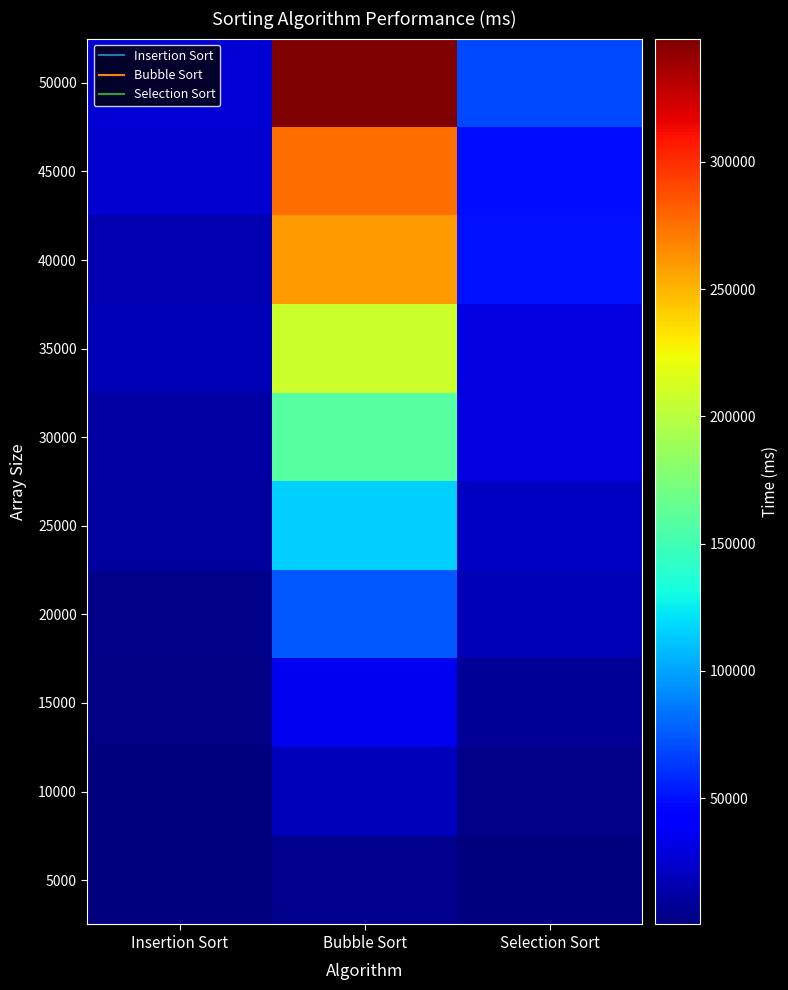

What is the maximum value shown in the chart?

348408